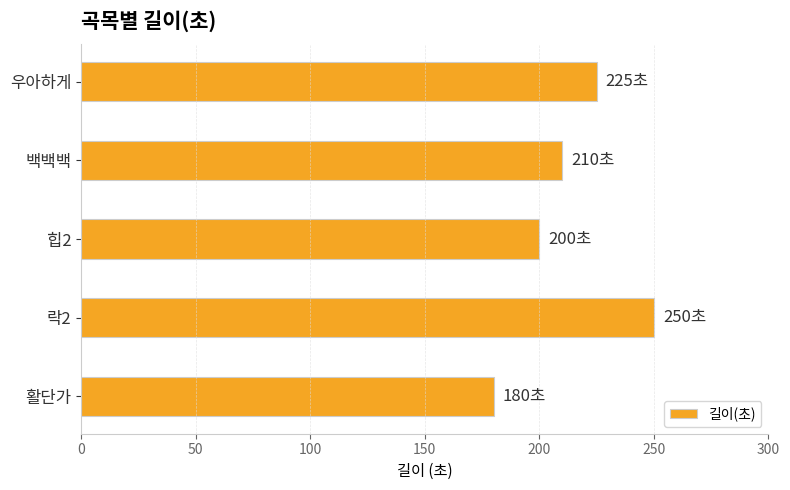

What is the sum of all values?

1065